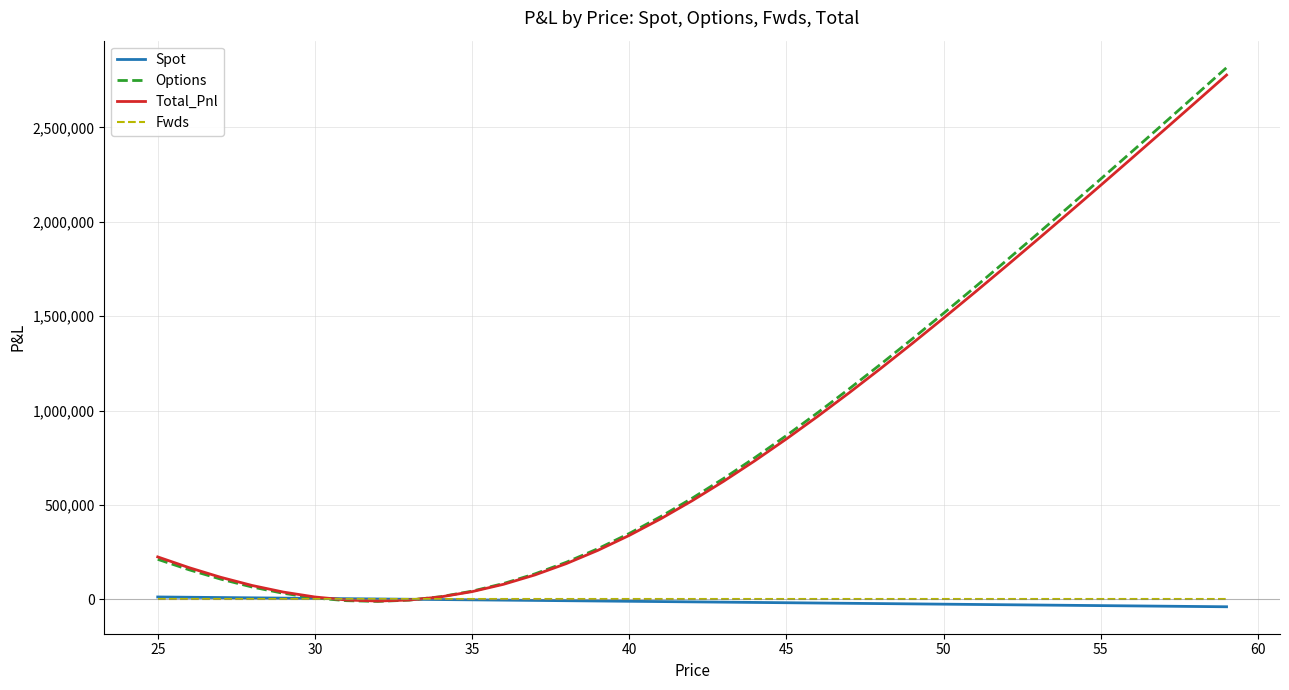

What is the greatest value displayed?

2816977.5